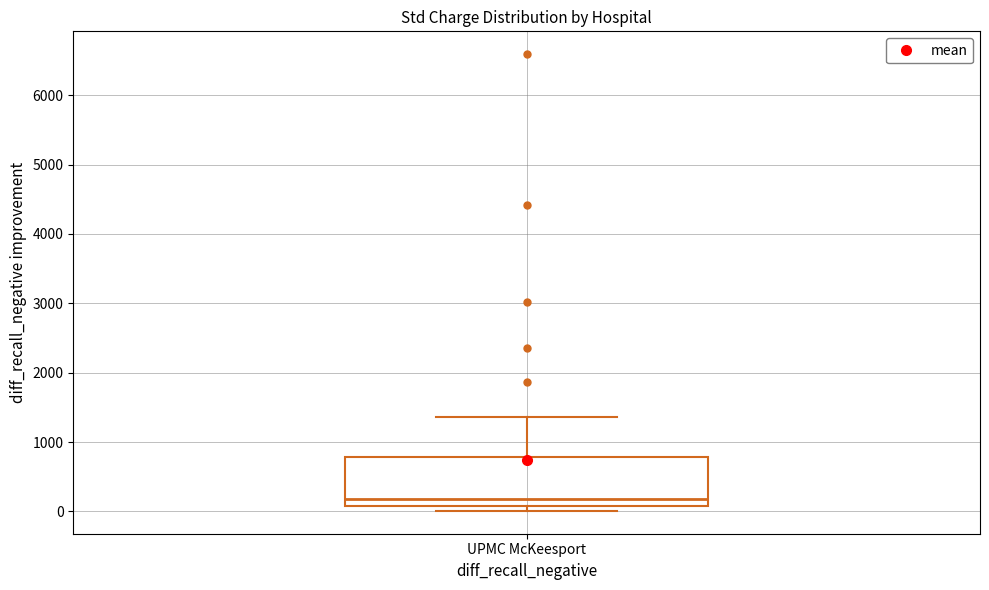

Read this box plot against the y-axis: the position of the median line, the range covered by the box, and the ends of both whiskers. The values are not printed on the chart, so give them approximately, as read against the axis.

median 200, box 100 to 800, whiskers 0 to 1400